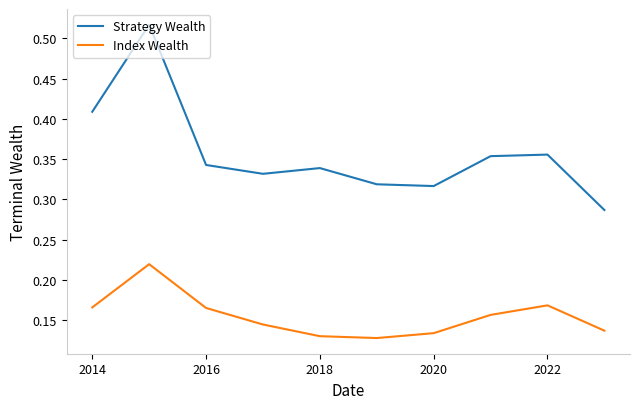

Rank the series by their average value, from highest to lowest.

Strategy Wealth, Index Wealth